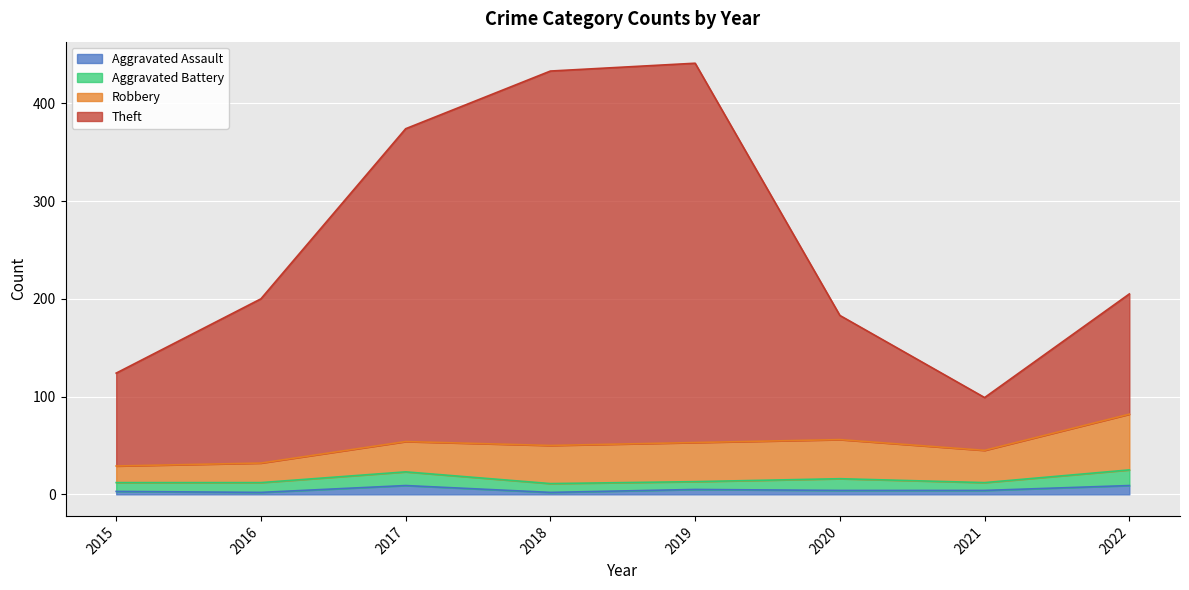

Is it true that Aggravated Assault equals 2 at 2018?

True